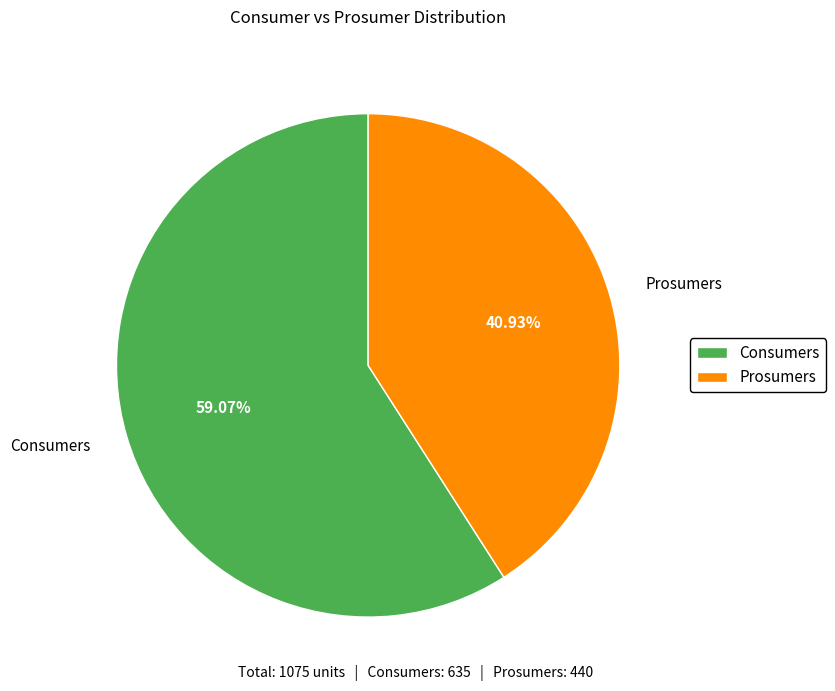

Which slice is the largest?

Consumers